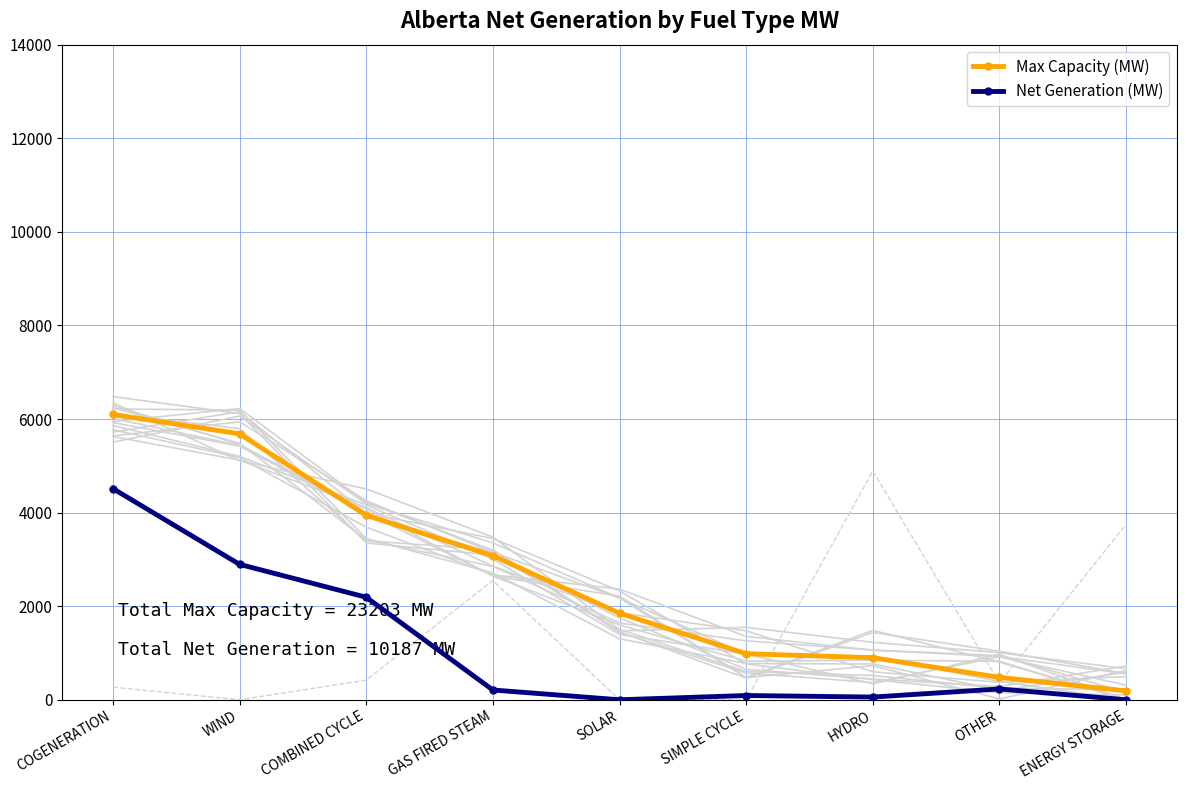

Is this an area chart (filled region under the line)?

No